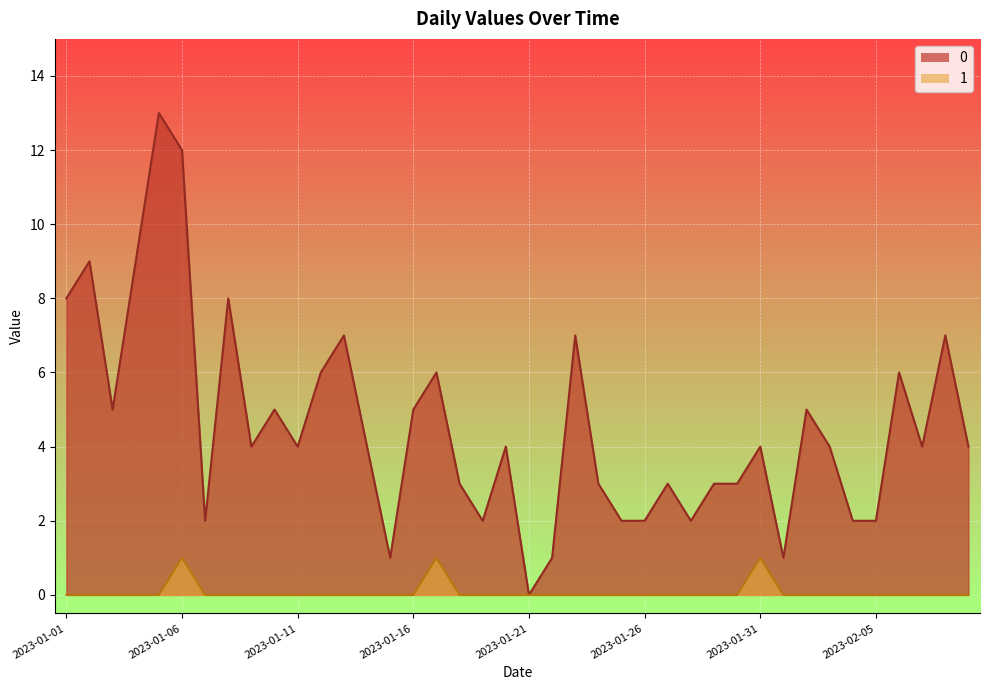

What is the difference between the highest and lowest values at 2023-01-10?

5